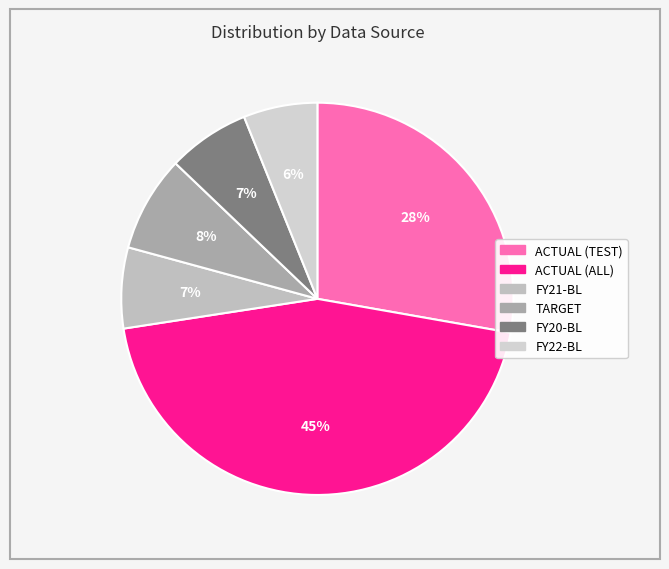

Is there any slice that represents more than half of the pie?

No